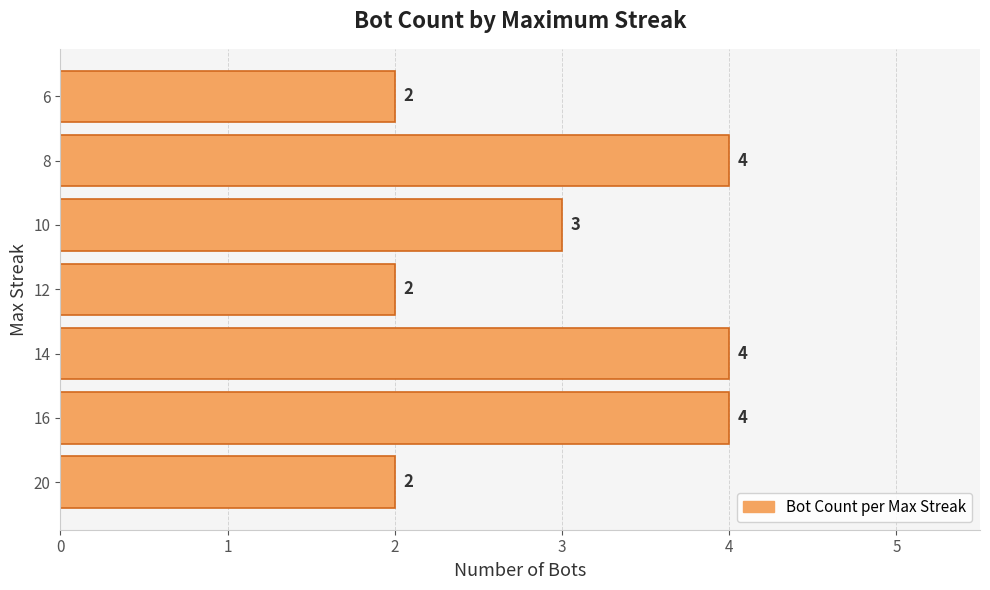

What is the sum of all values?

21